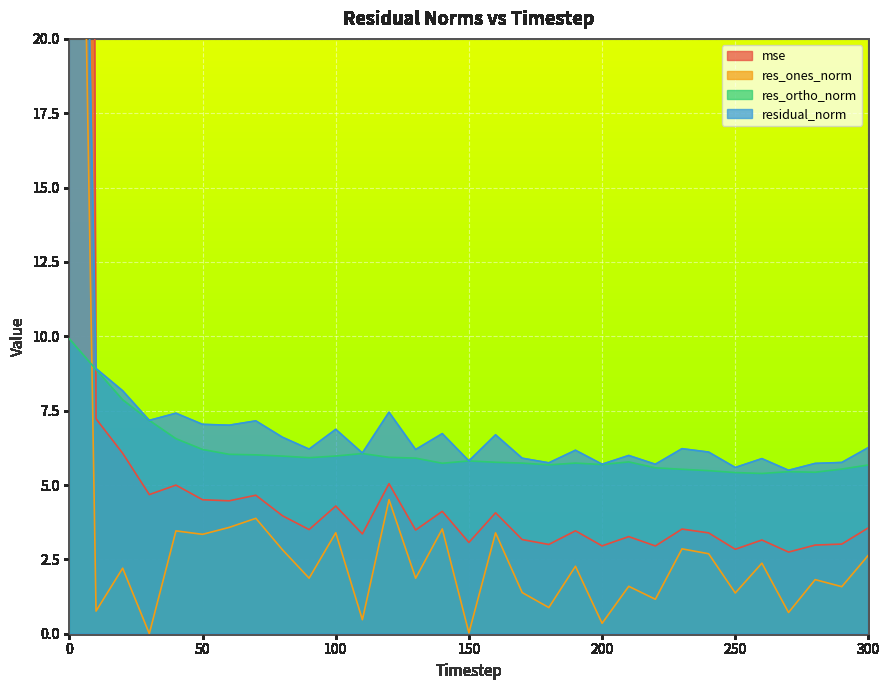

True or false: res_ortho_norm and residual_norm intersect in this chart.

False